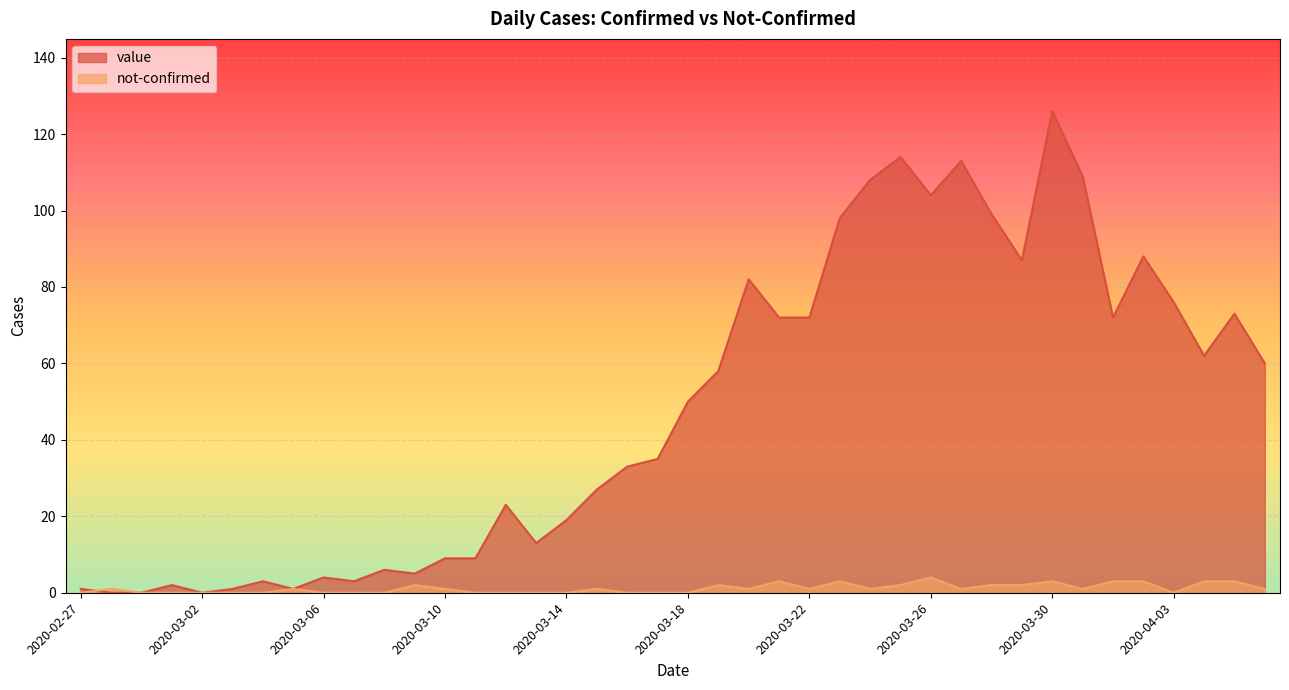

Between which two adjacent categories do value and not-confirmed first intersect?

2020-02-27 and 2020-02-28